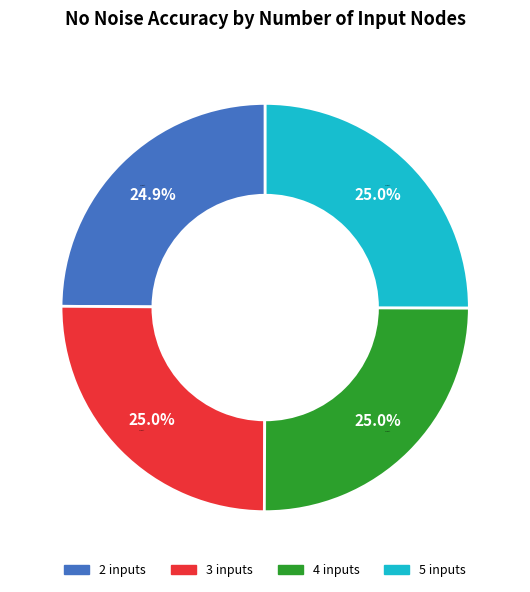

What percentage is NOT represented by 4 inputs?

75.0%